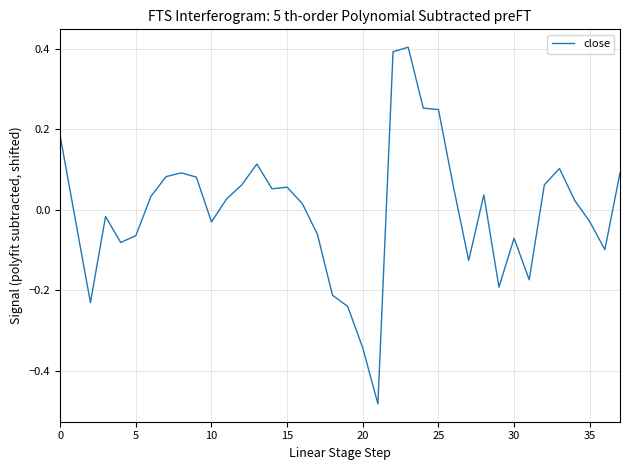

What is the maximum value shown in the chart?

0.4